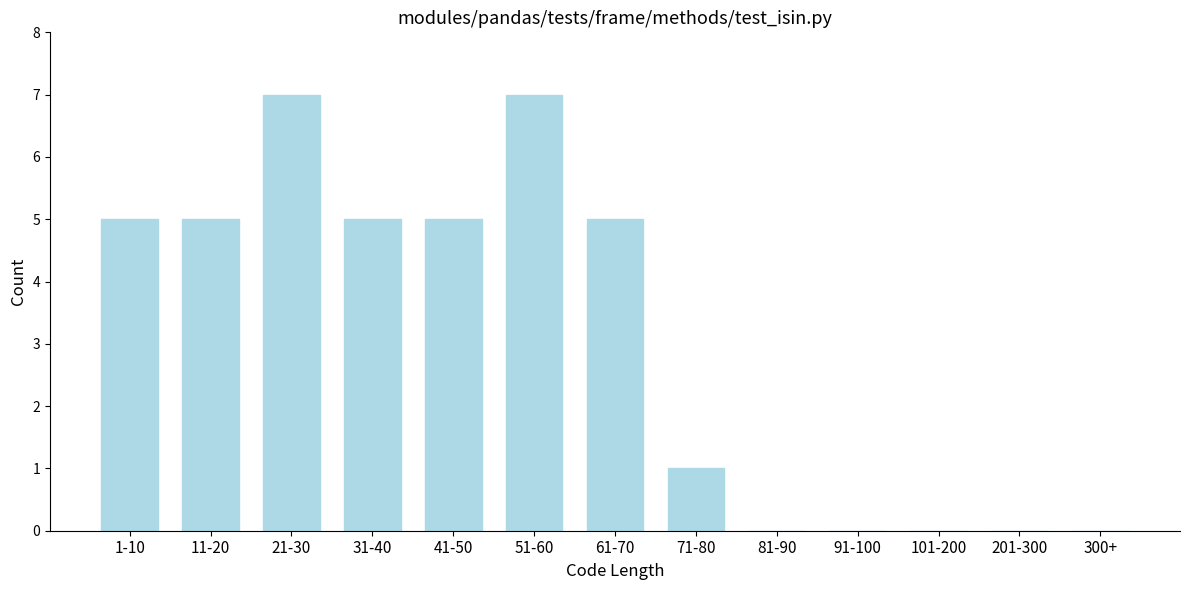

What is the sum of all values?

40